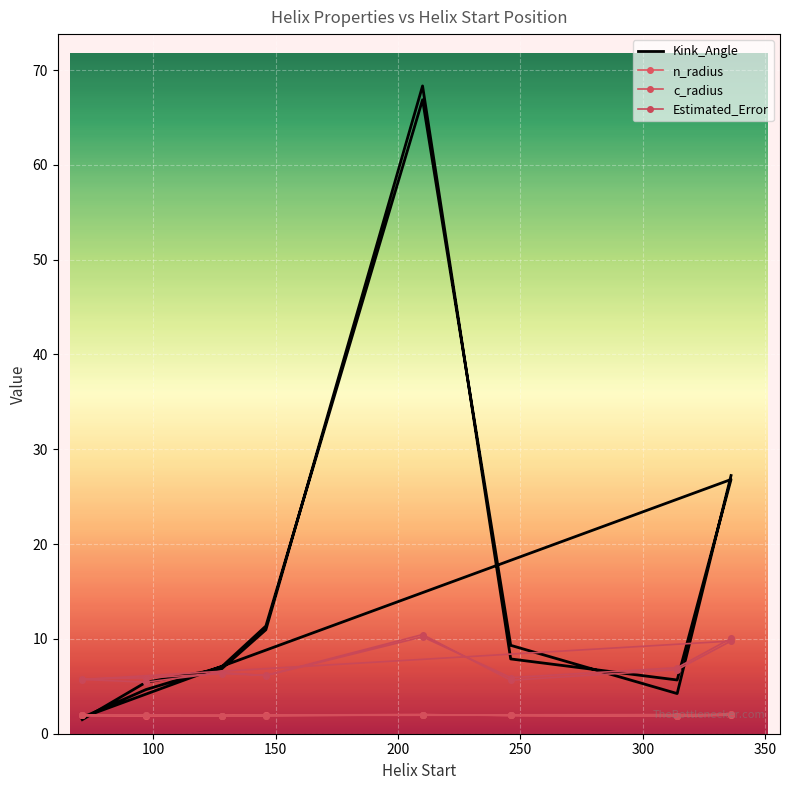

What is the minimum value for n_radius?

1.9